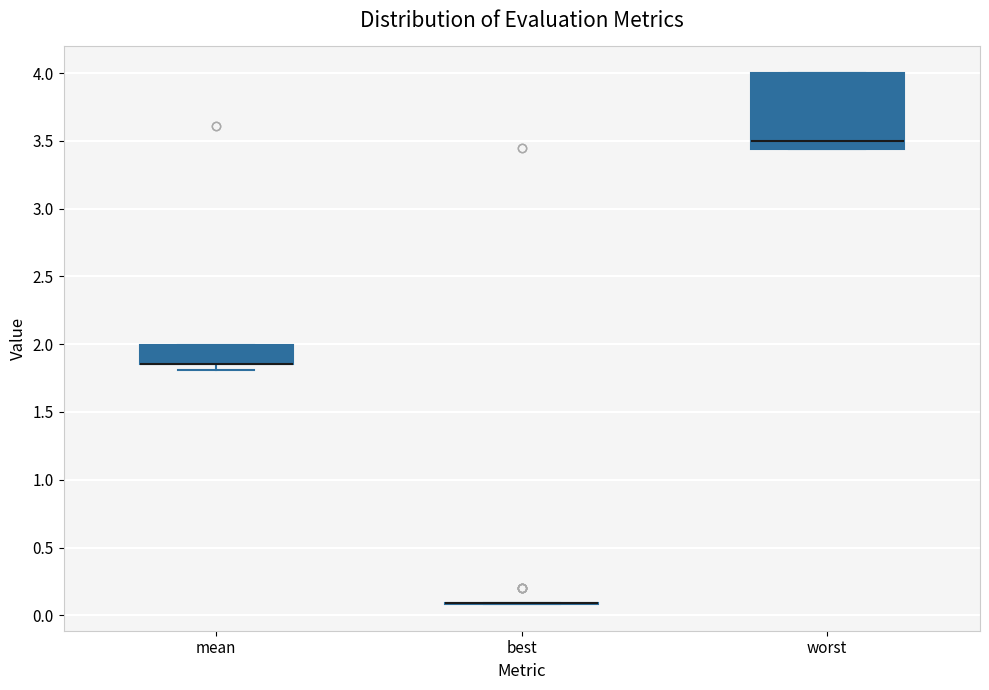

Where is the lower edge of the box for worst on the y-axis? The values are not printed on the chart, so give them approximately, as read against the axis.

3.45